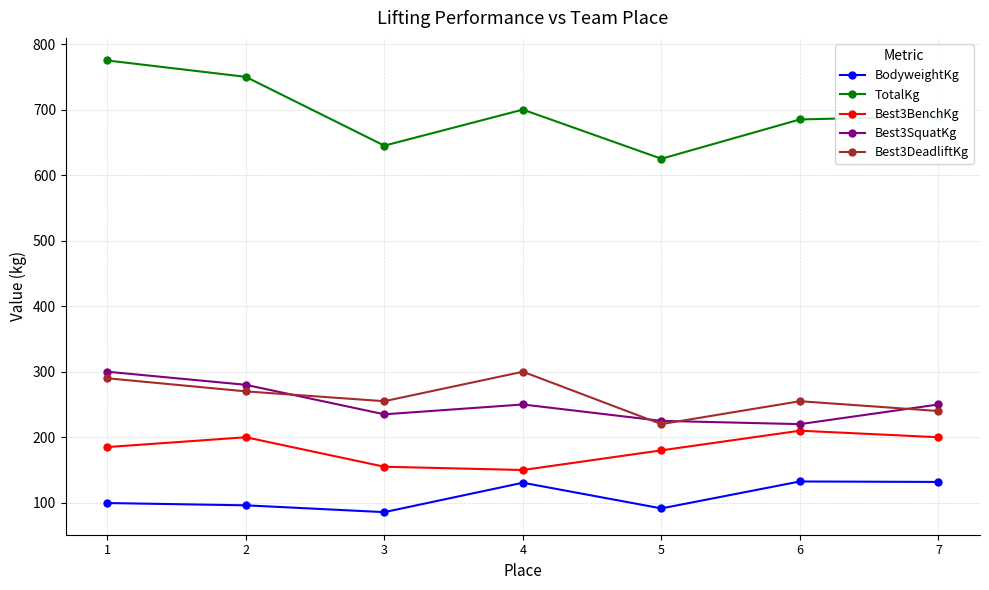

True or false: BodyweightKg and Best3BenchKg intersect in this chart.

False